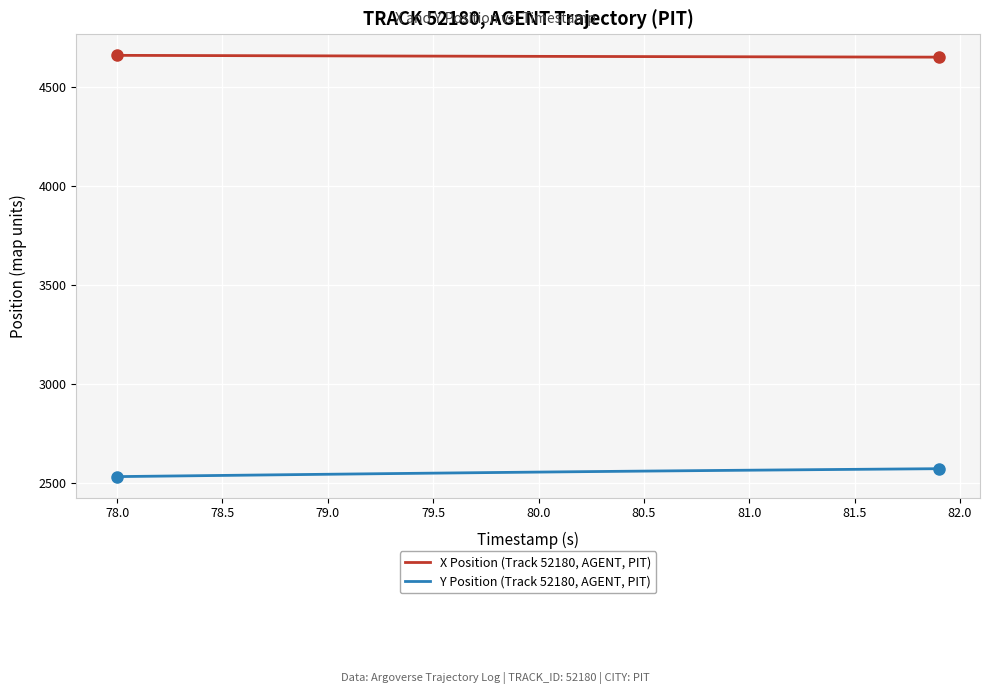

Which series has the largest total across all categories?

X Position (Track 52180, AGENT, PIT)